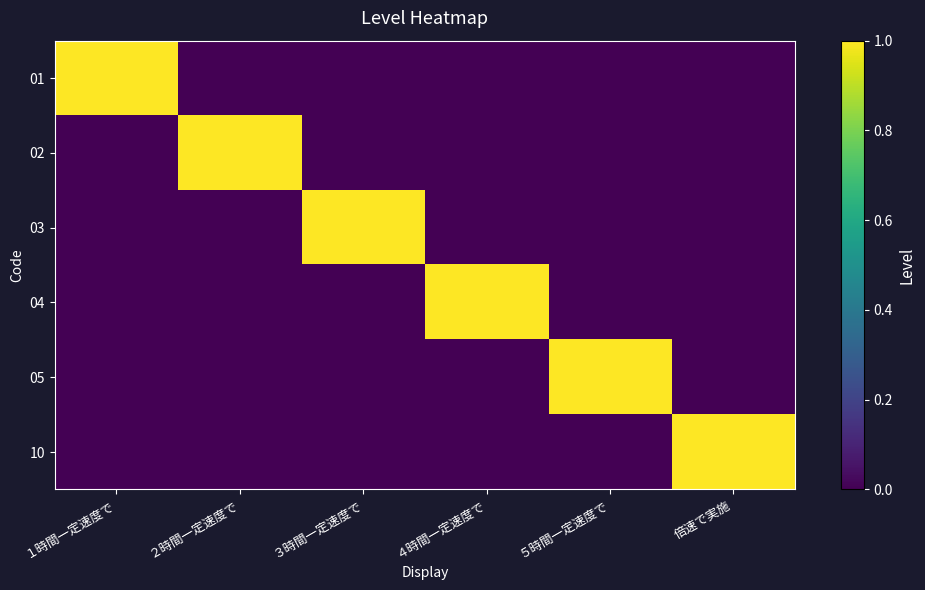

Which has a higher value, ４時間一定速度で or ３時間一定速度で?

４時間一定速度で